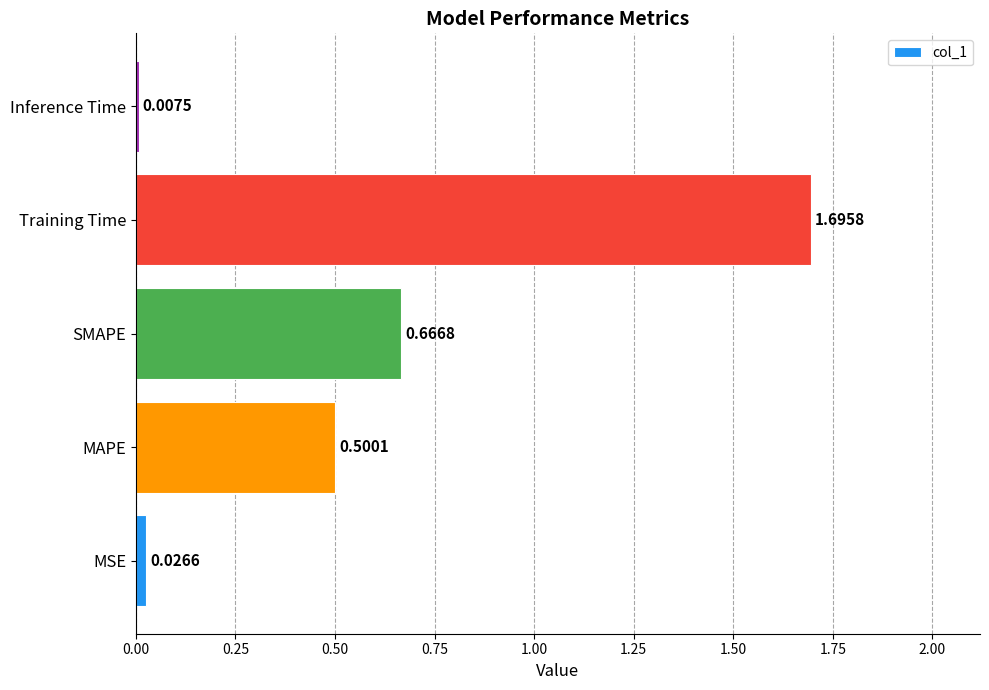

What is the change in value from SMAPE to Training Time?

+1.0